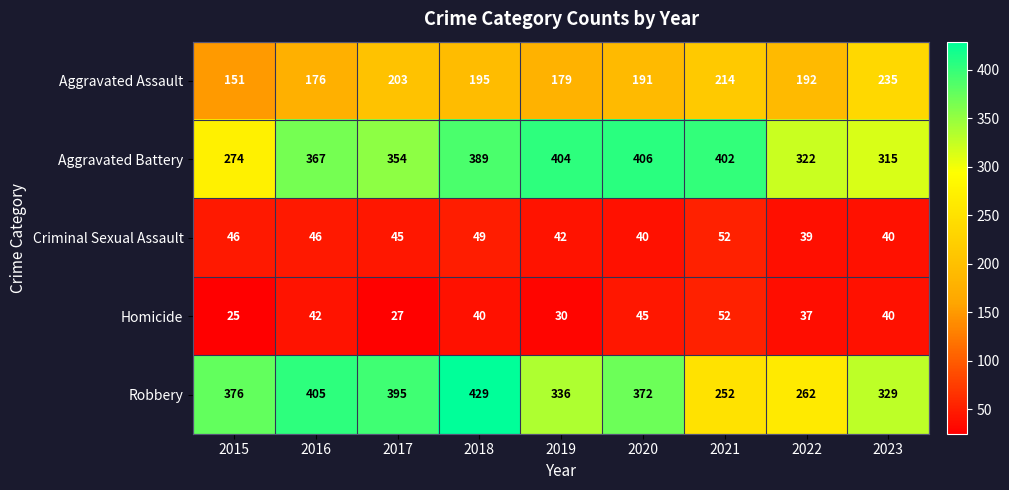

What is the minimum value shown in the chart?

25